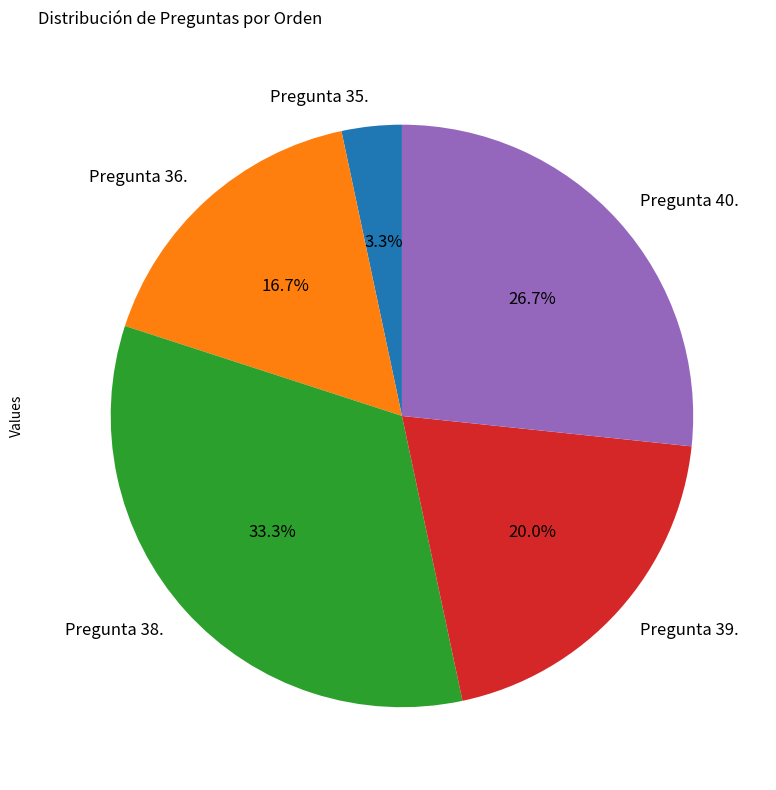

Between Pregunta 36. and Pregunta 38., which is larger?

Pregunta 38.